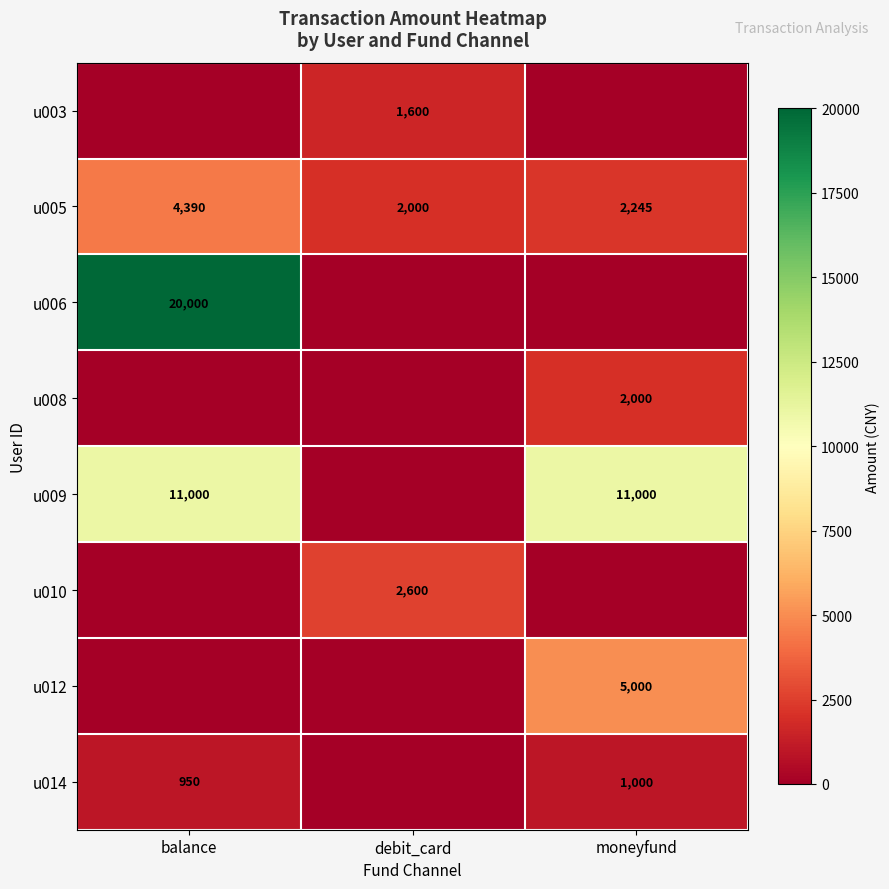

Which has a higher value, balance or moneyfund?

balance